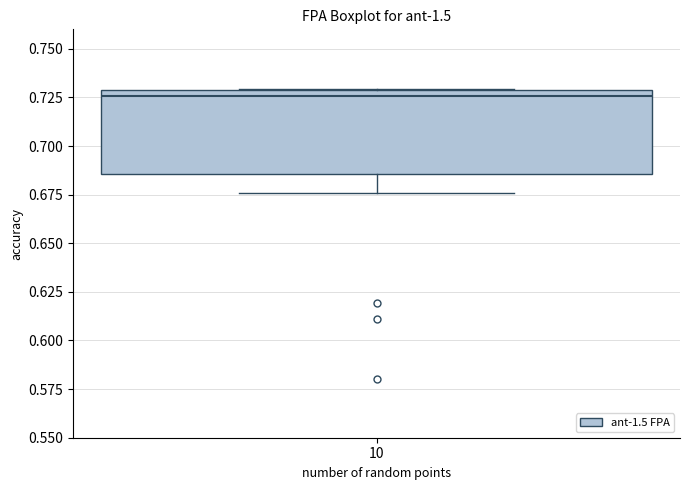

Where does the median line of the box at x = 10 sit on the y-axis? The values are not printed on the chart, so give them approximately, as read against the axis.

0.725